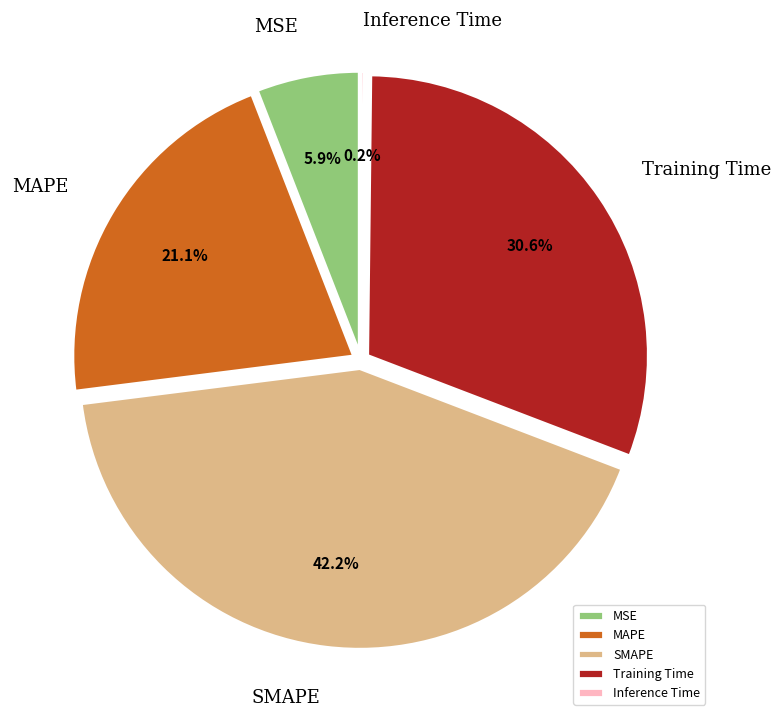

Which has a higher value, SMAPE or Training Time?

SMAPE